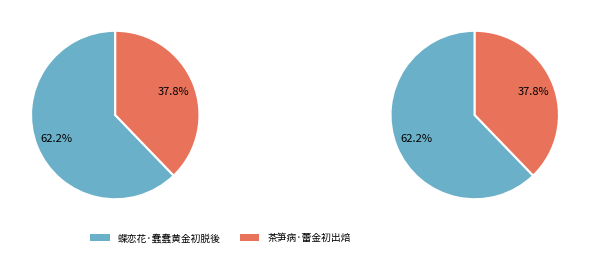

Does any single category account for the majority?

Yes